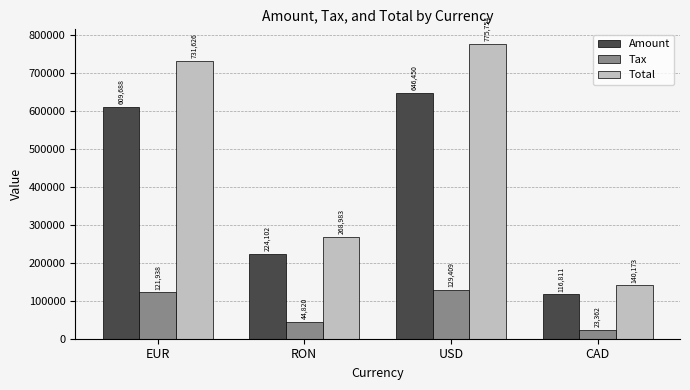

How many data points does each series have?

4